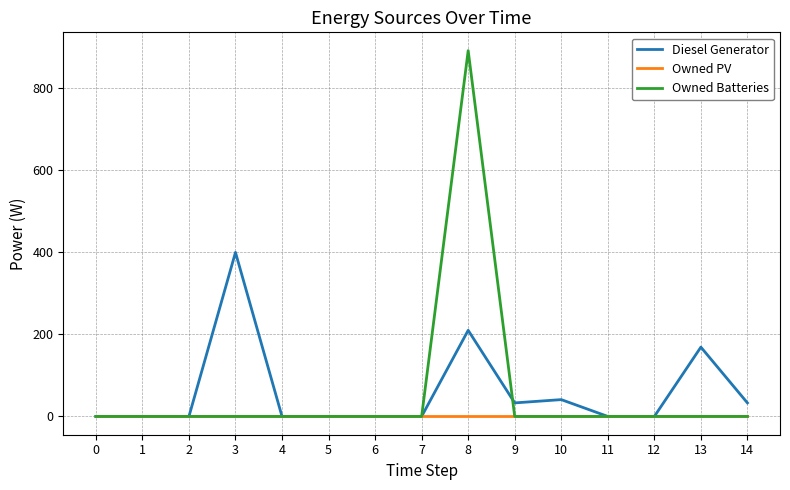

Reading right to left, list all the values displayed in this chart.

Diesel Generator: 14=33	13=169	12=0	11=0	10=41	9=33	8=210	7=0	6=0	5=0	4=0	3=400	2=0	1=0	0=0
Owned PV: 14=0	13=0	12=0	11=0	10=0	9=0	8=0	7=0	6=0	5=0	4=0	3=0	2=0	1=0	0=0
Owned Batteries: 14=0	13=0	12=0	11=0	10=0	9=0	8=892	7=0	6=0	5=0	4=0	3=0	2=0	1=0	0=0